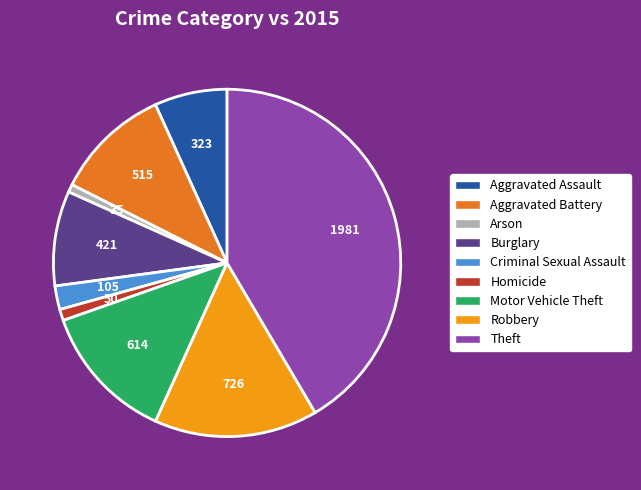

Count the number of slices in the pie.

9